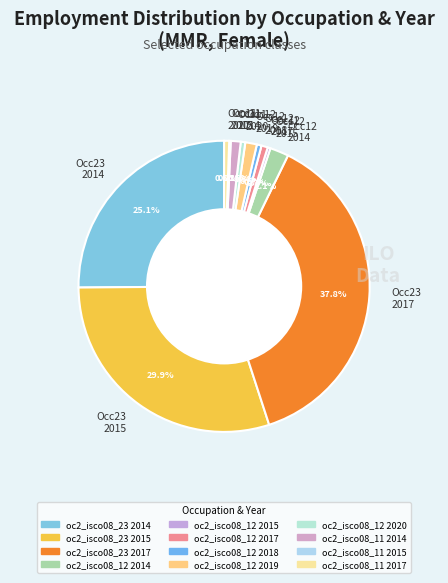

Combined, what portion of the pie is Occ23 2014 and Occ11 2017?

25.7%